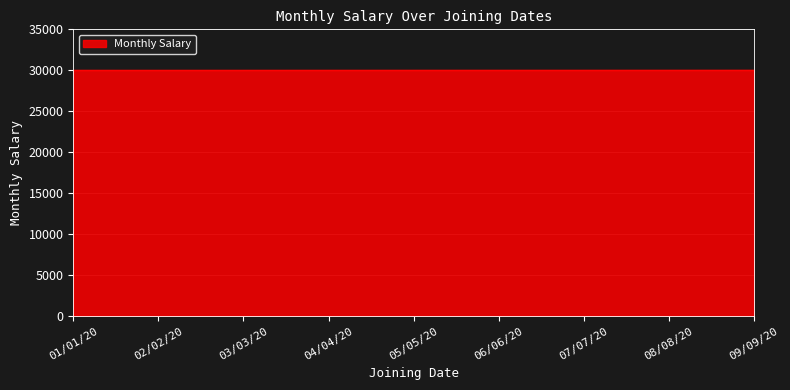

What is the maximum value shown in the chart?

30008